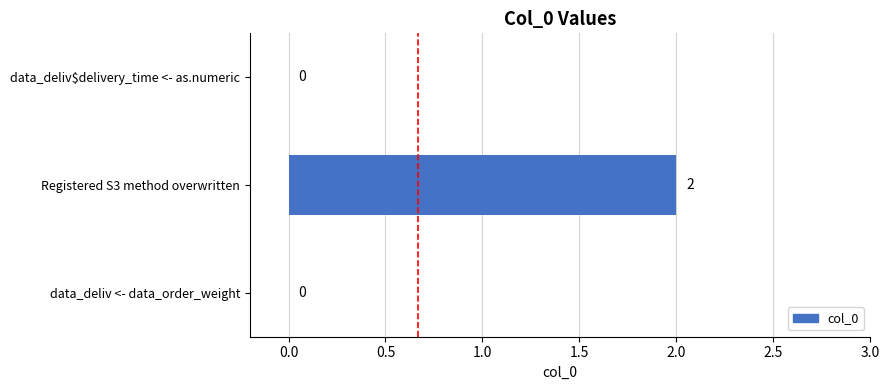

The chart shows a value of 1 at Registered S3 method overwritten. True or false?

False